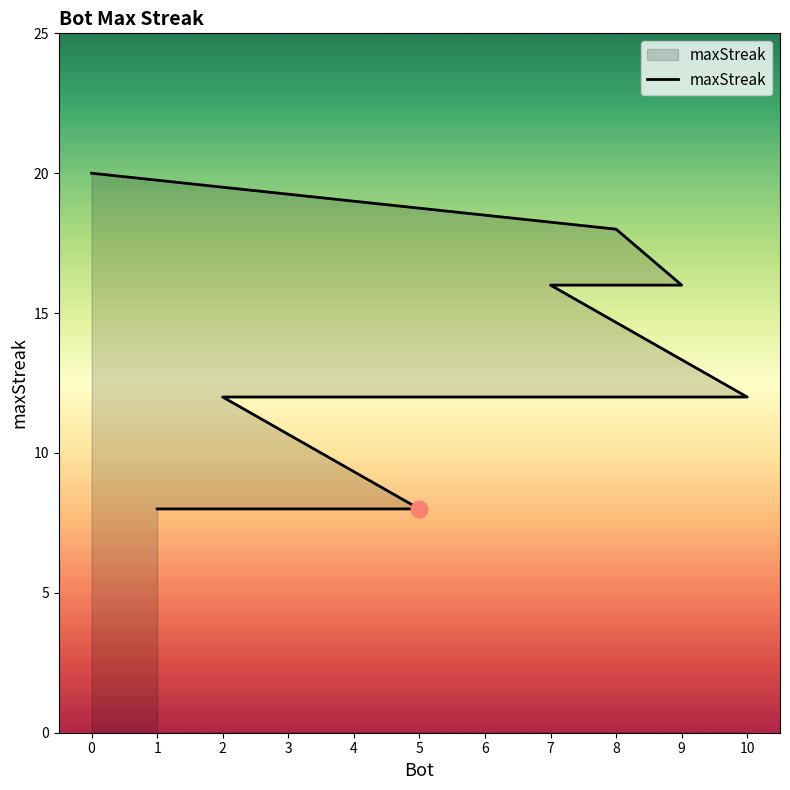

What is the minimum value shown in the chart?

8